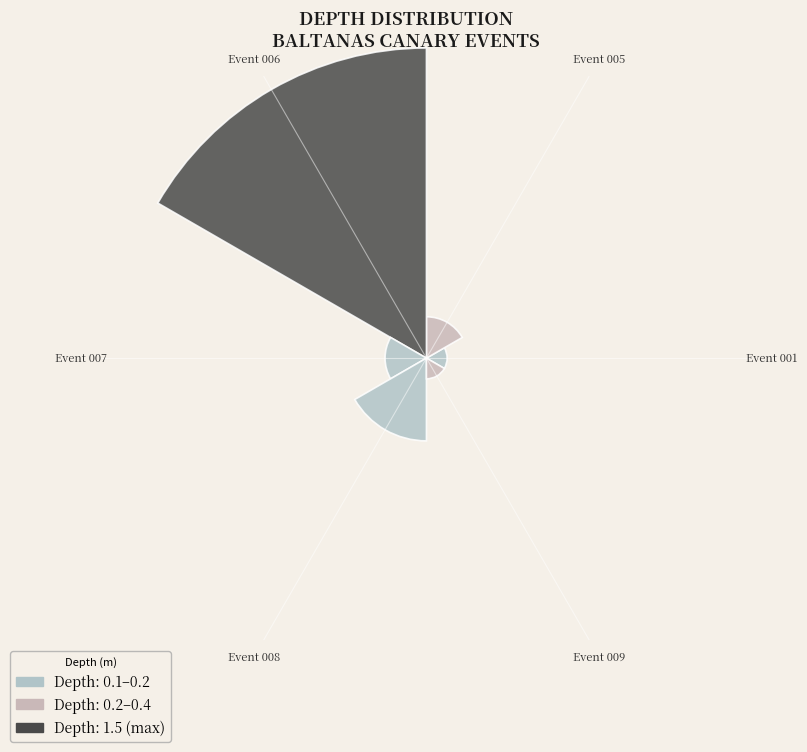

Is it true that BaltanasCanary_001 is 16% of the pie?

False